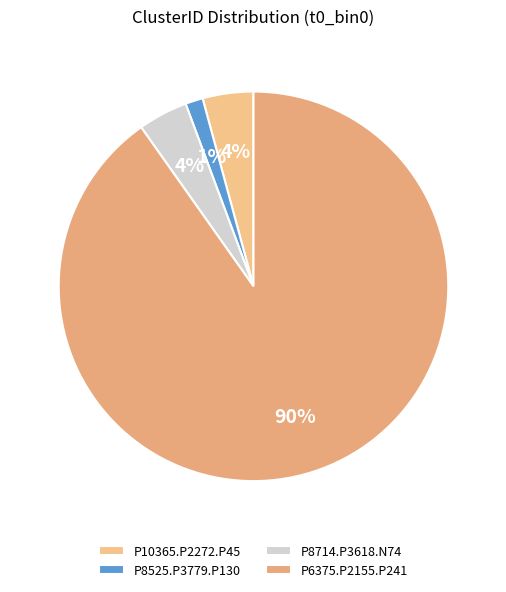

The P8525.P3779.P130 slice represents 16% of the pie. True or false?

False